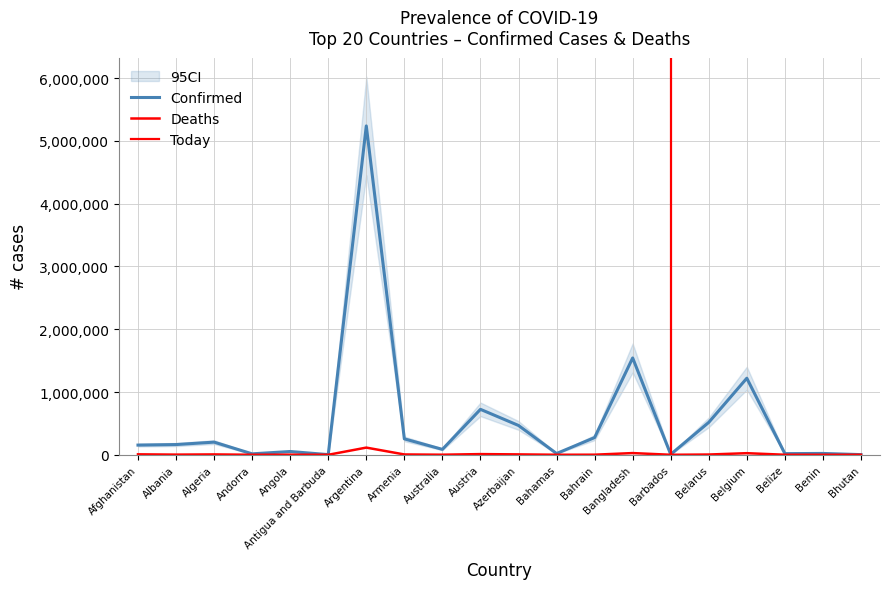

What is the difference between the Deaths values at Argentina and Belgium?

88931